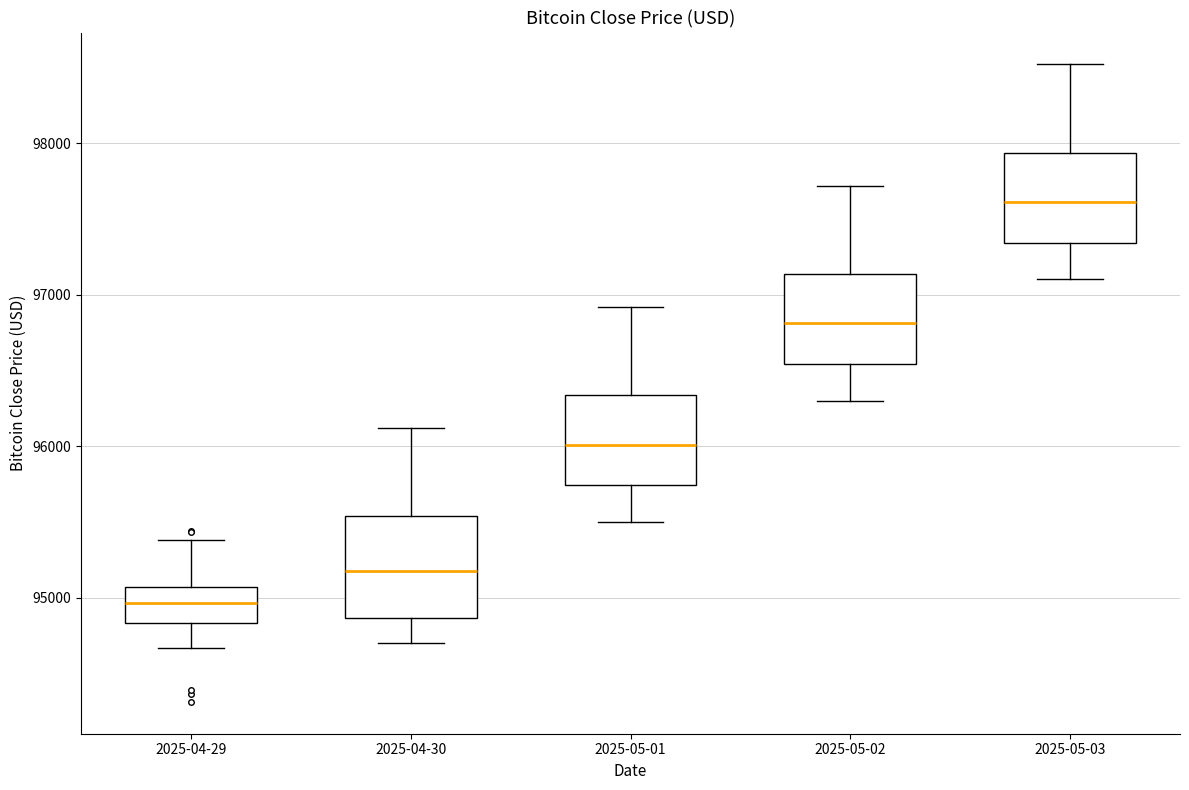

Reading left to right, transcribe this box plot: for each box, give where its median line is, the range the box spans, and where its two whiskers end, as read against the y-axis. The values are not printed on the chart, so give them approximately, as read against the axis.

2025-04-29: median 95000, box 94800 to 95100, whiskers 94700 to 95400
2025-04-30: median 95200, box 94900 to 95500, whiskers 94700 to 96100
2025-05-01: median 96000, box 95700 to 96300, whiskers 95500 to 96900
2025-05-02: median 96800, box 96500 to 97100, whiskers 96300 to 97700
2025-05-03: median 97600, box 97300 to 97900, whiskers 97100 to 98500